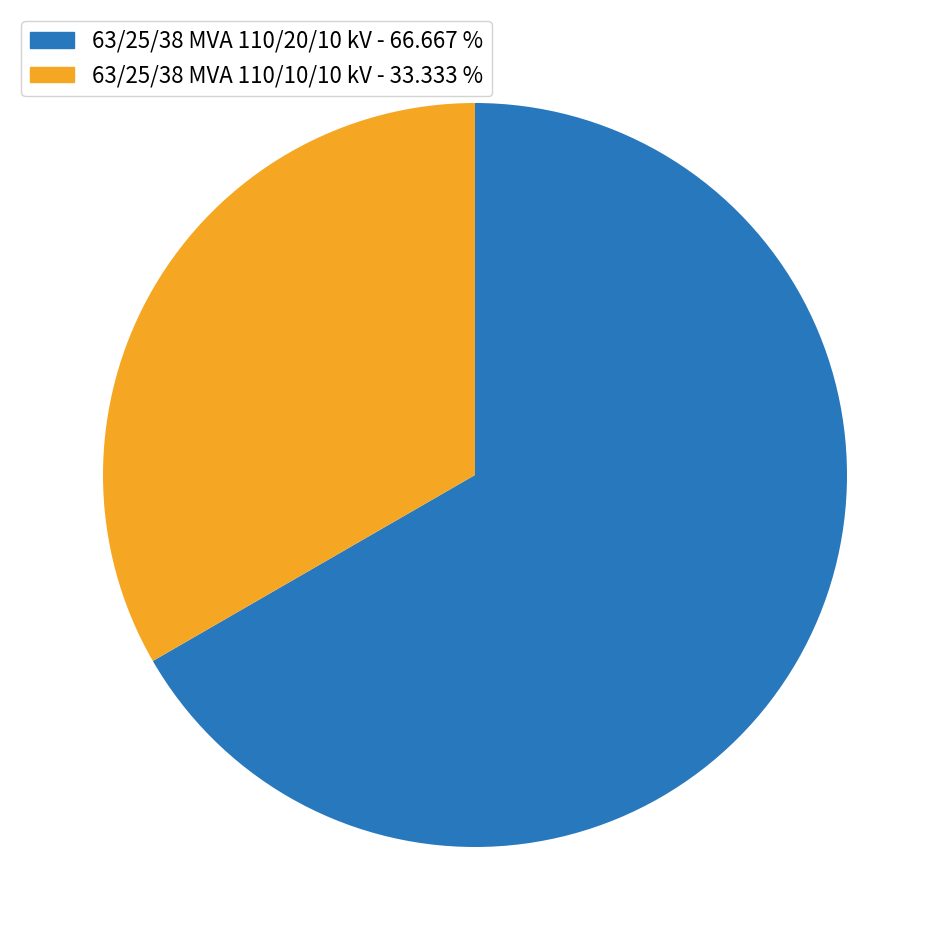

Does 63/25/38 MVA 110/10/10 kV - 33.333 % represent more than half of the total?

No